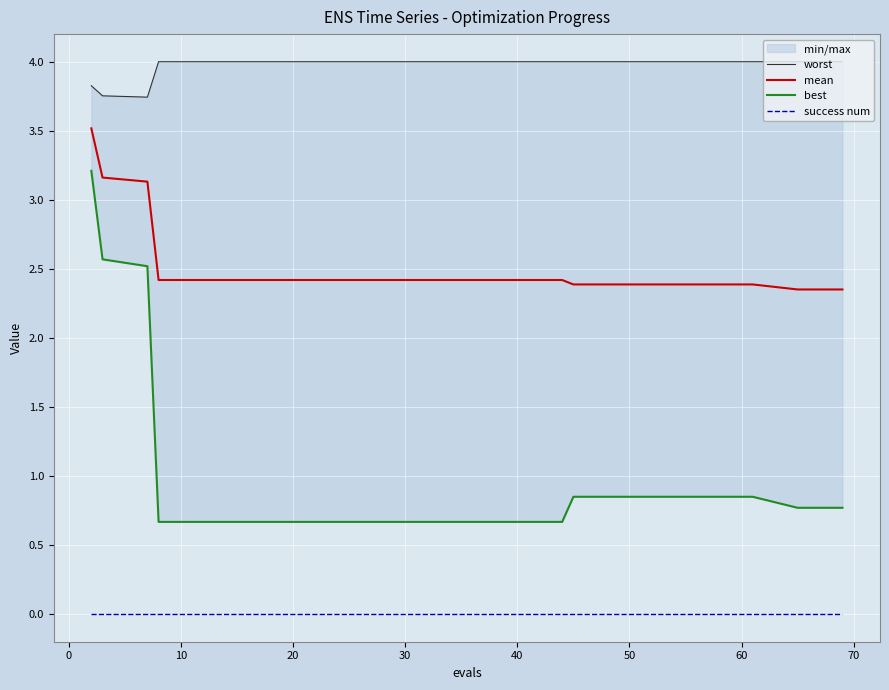

What is the highest value of the mean series?

3.5